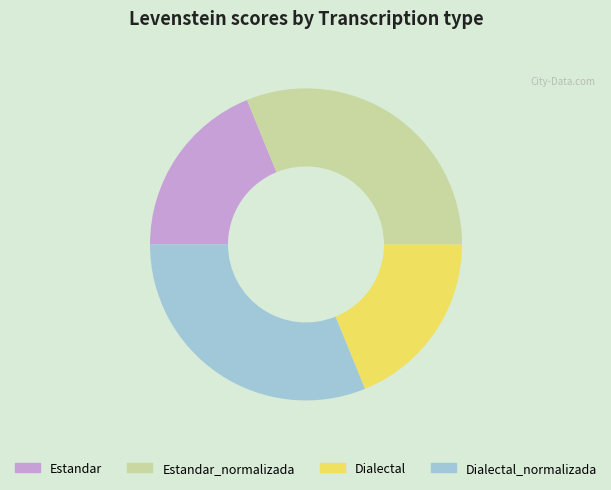

Is it true that Dialectal is 9% of the pie?

False